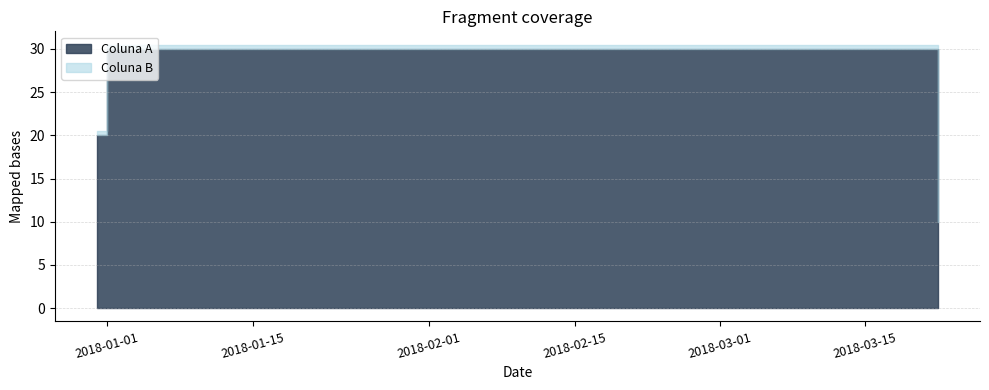

At which label does Coluna A first exceed 20?

2018-01-01